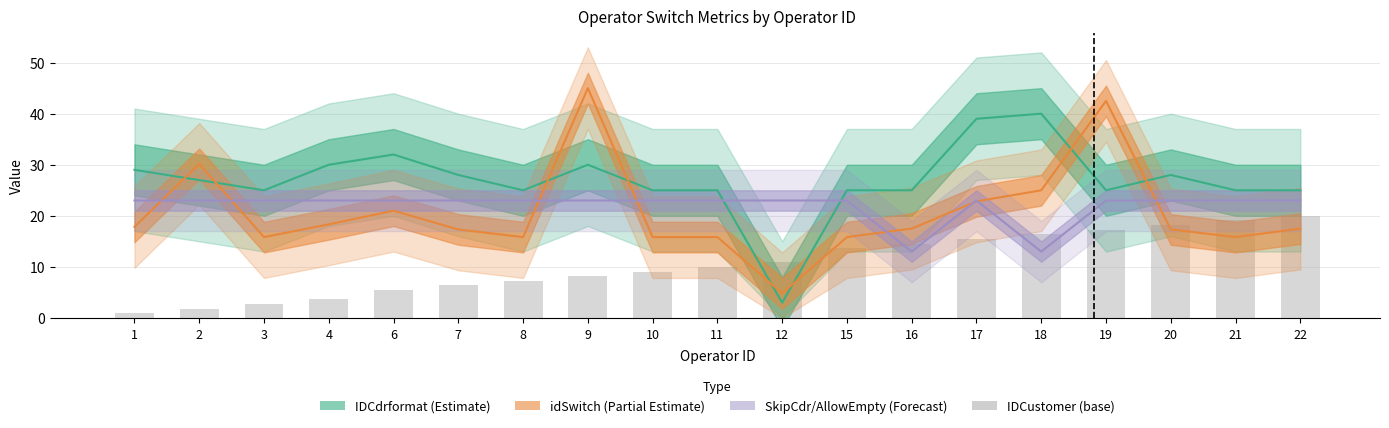

The value at 17 is 15.5. True or false?

True